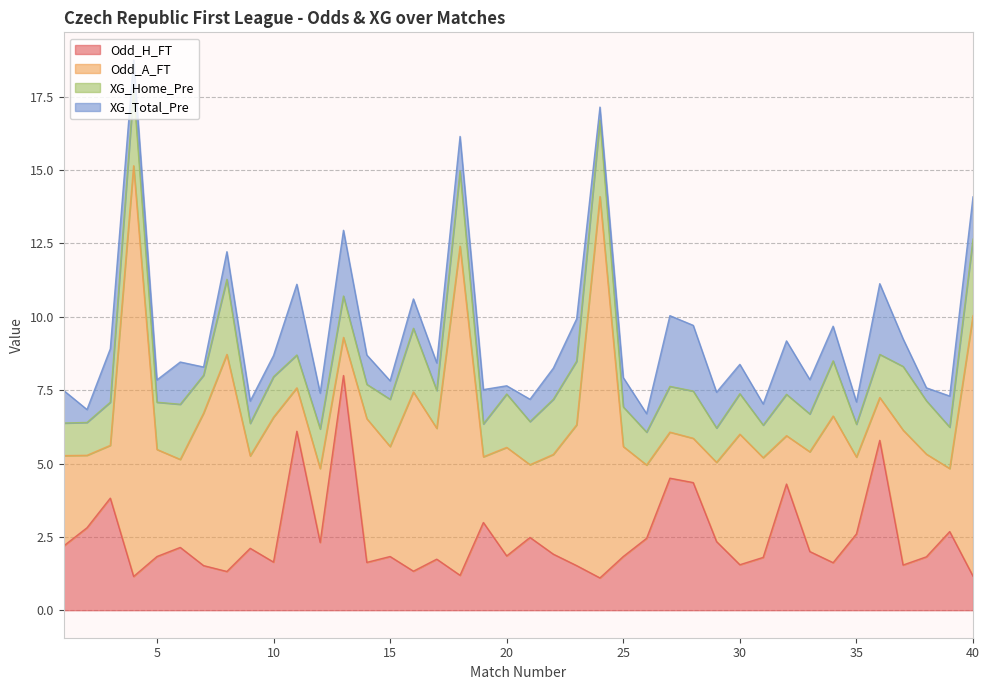

The value of XG_Total_Pre at 37 is 0.9. True or false?

True